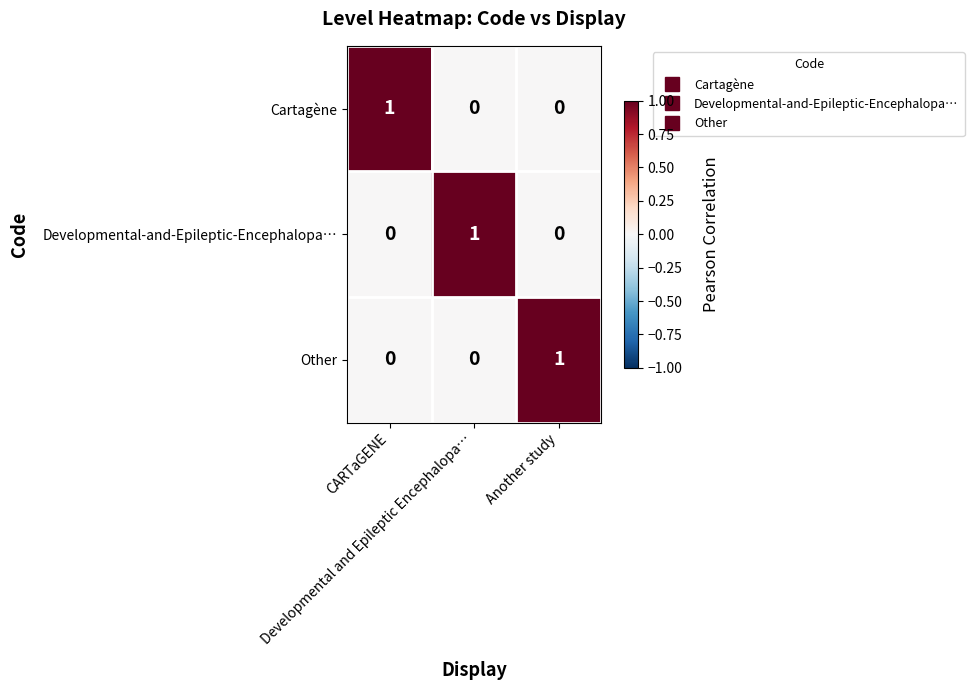

What is the greatest value displayed?

1